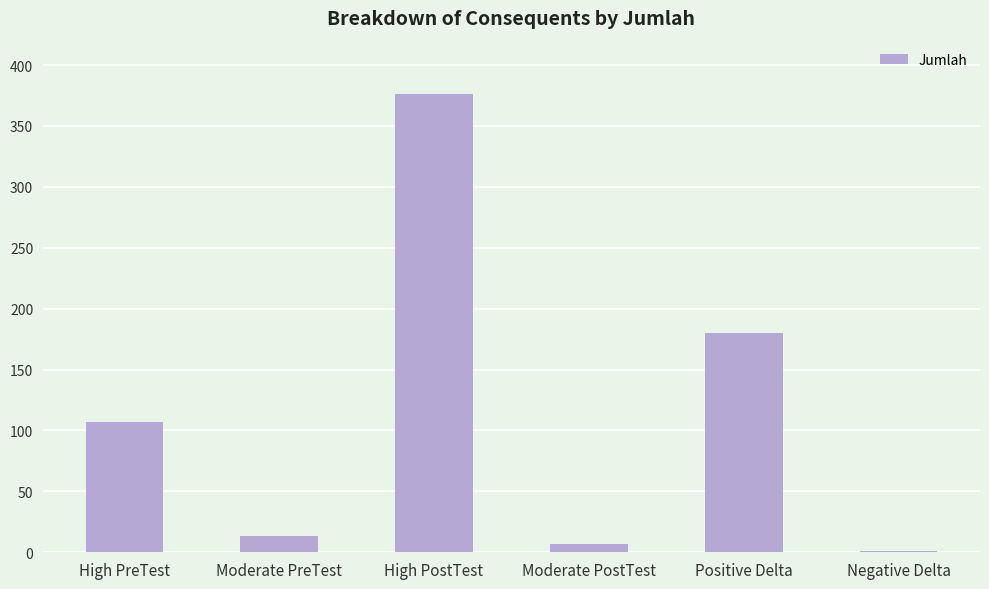

How many series are shown in this chart?

1